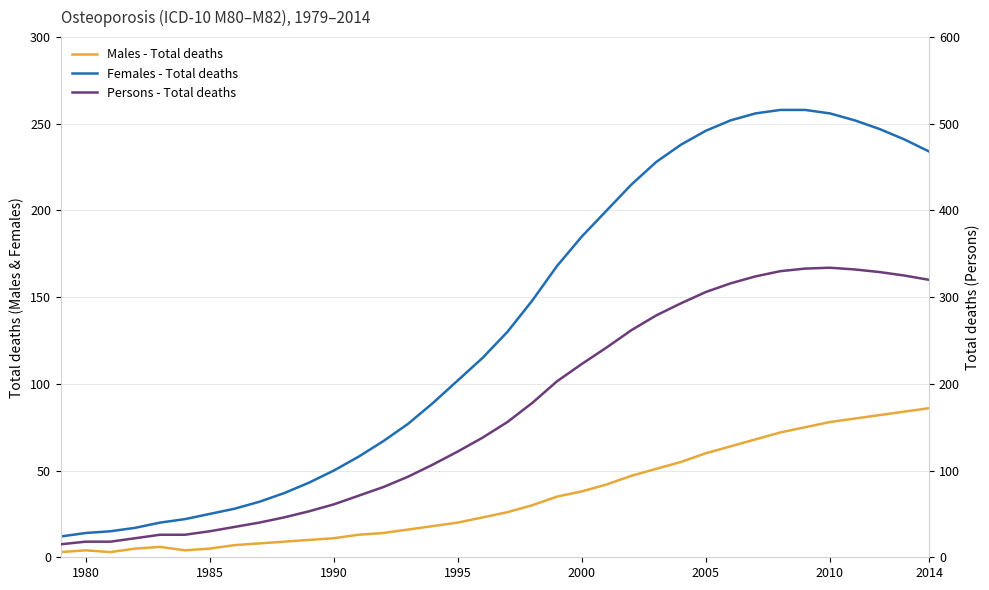

Reading left to right, list all the values displayed in this chart.

Males - Total deaths: 3	4	3	5	6	4	5	7	8	9	10	11	13	14	16	18	20	23	26	30	35	38	42	47	51	55	60	64	68	72	75	78	80	82	84	86
Females - Total deaths: 12	14	15	17	20	22	25	28	32	37	43	50	58	67	77	89	102	115	130	148	168	185	200	215	228	238	246	252	256	258	258	256	252	247	241	234
Persons - Total deaths: 15	18	18	22	26	26	30	35	40	46	53	61	71	81	93	107	122	138	156	178	203	223	242	262	279	293	306	316	324	330	333	334	332	329	325	320